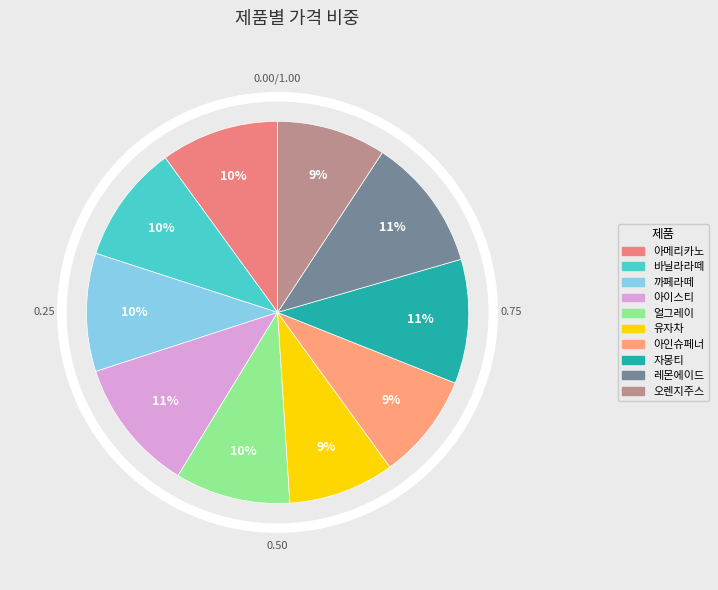

Does any single category account for the majority?

No